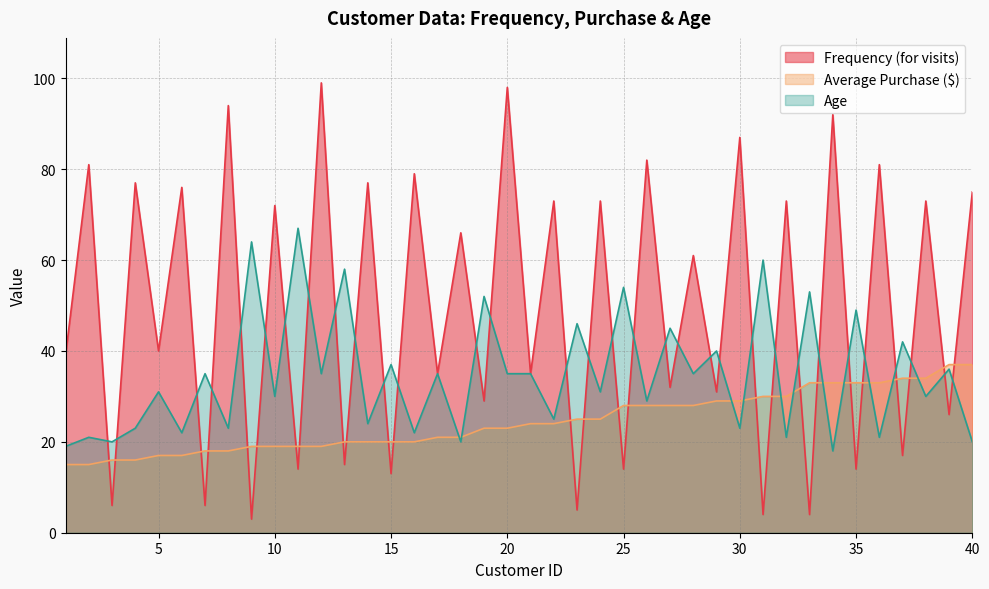

What value does the Average Purchase ($) series have at 16?

20